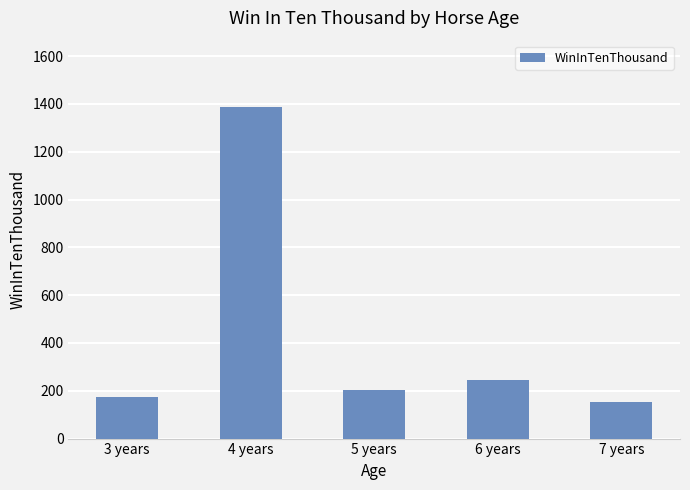

What is the approximate value at 6 years?

247